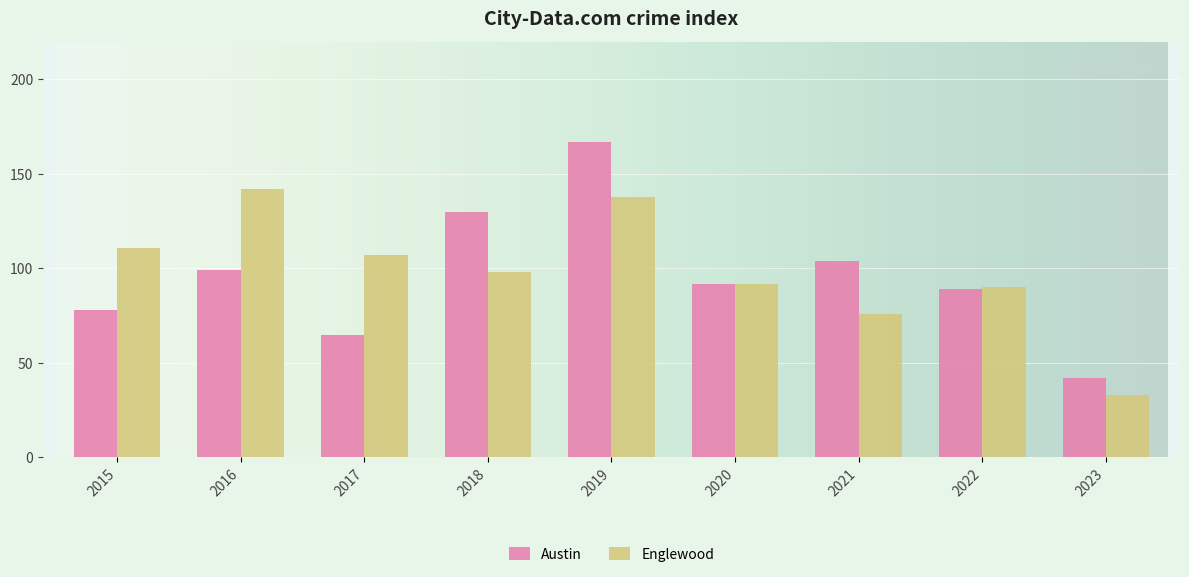

The value of Austin at 2023 is 42. True or false?

True